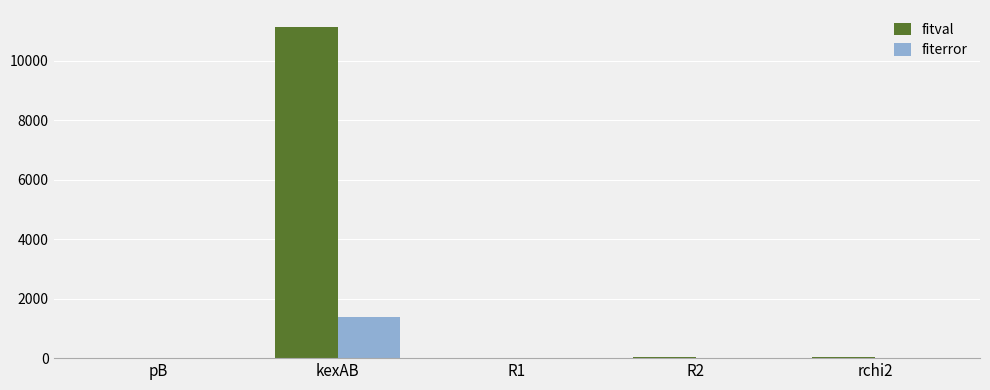

What is the total value across all series at kexAB?

12553.9